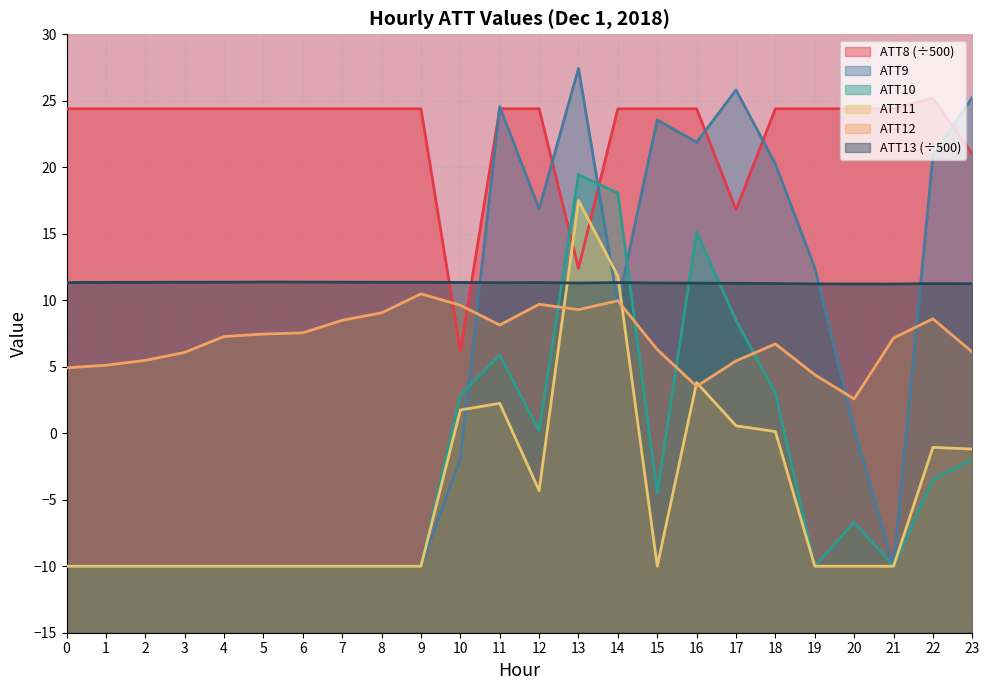

Is it true that ATT11 equals -4.7 at 9?

False